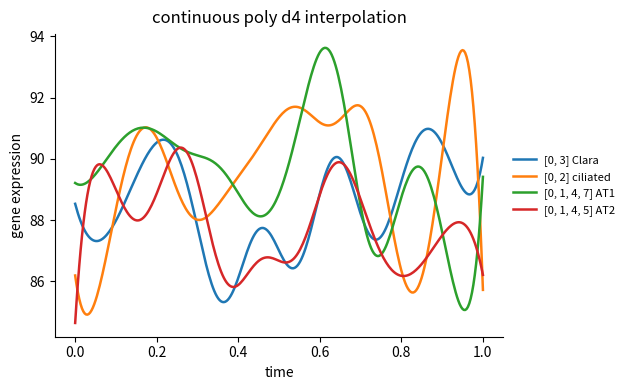

What is the highest value of the [0, 2] ciliated series?

93.5